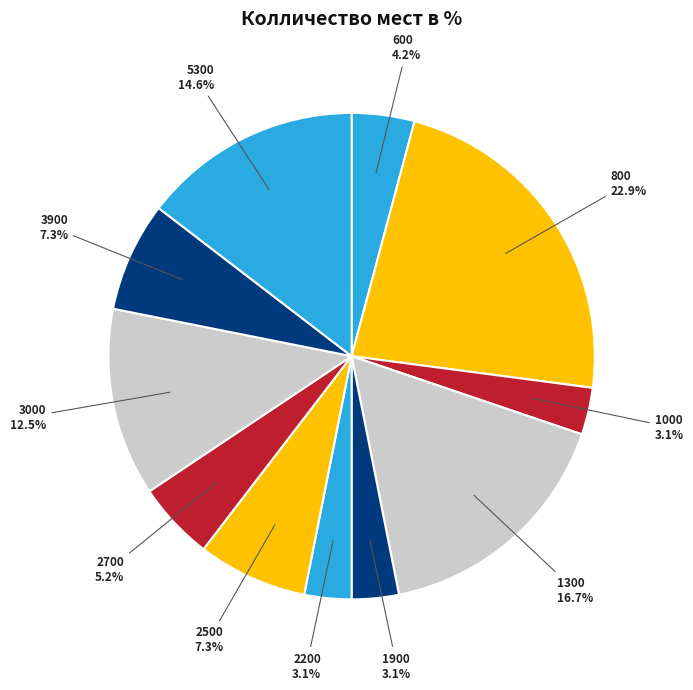

Which category has the smallest portion of the pie?

1000